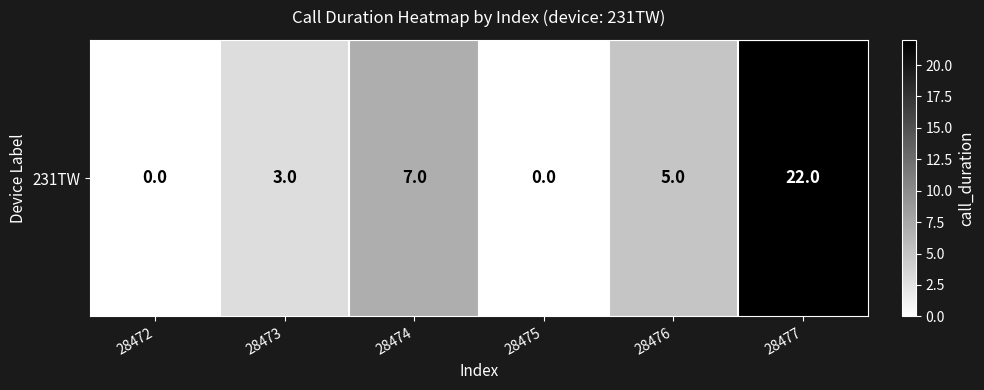

What is the change in value from 28476 to 28477?

+17